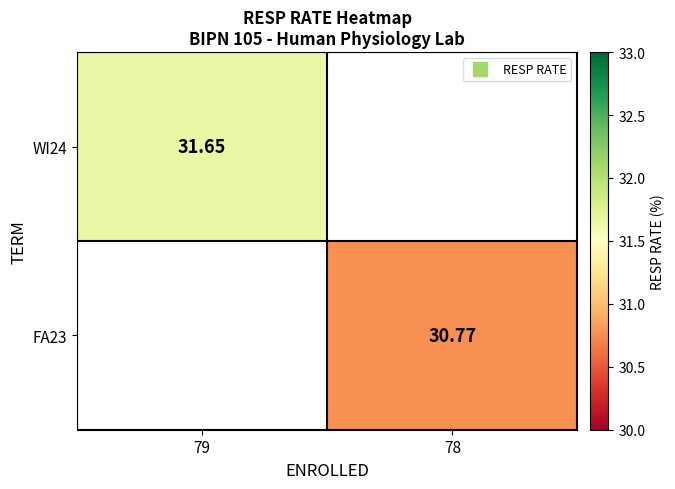

Between 78 and 79, which is larger?

79